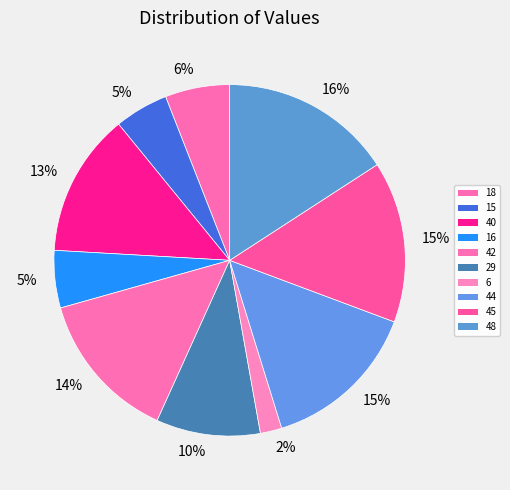

Does 6 account for over 50% of the chart?

No